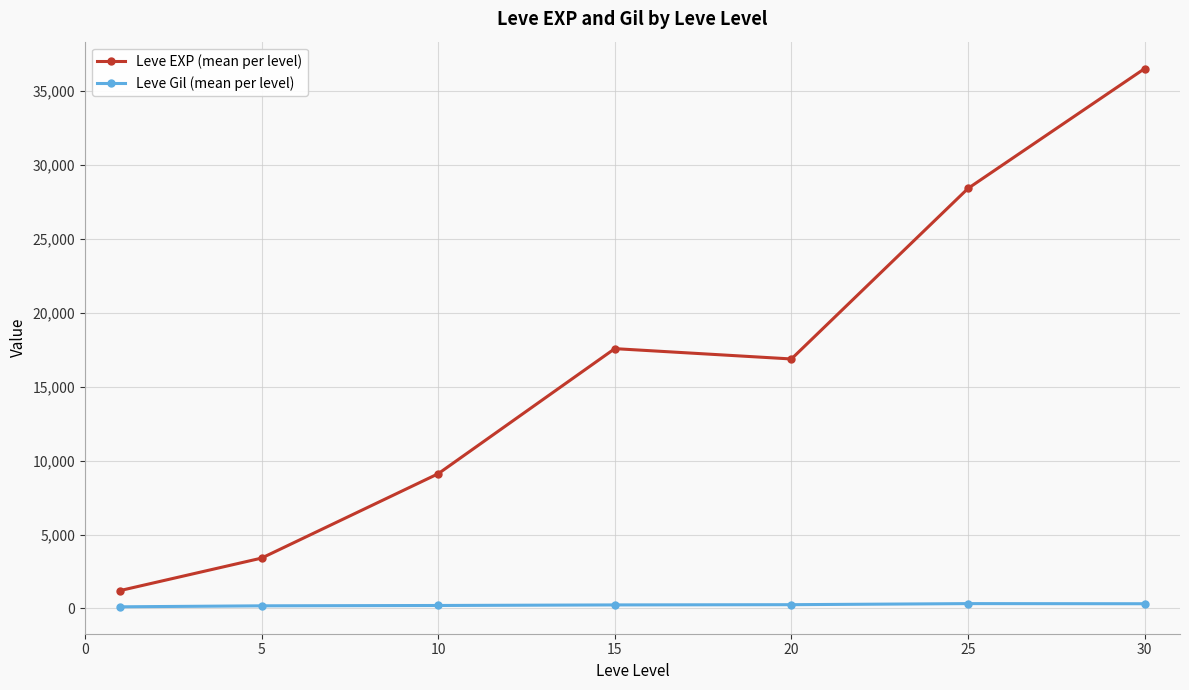

Rank the series by their maximum value, from lowest to highest.

Leve Gil (mean per level), Leve EXP (mean per level)